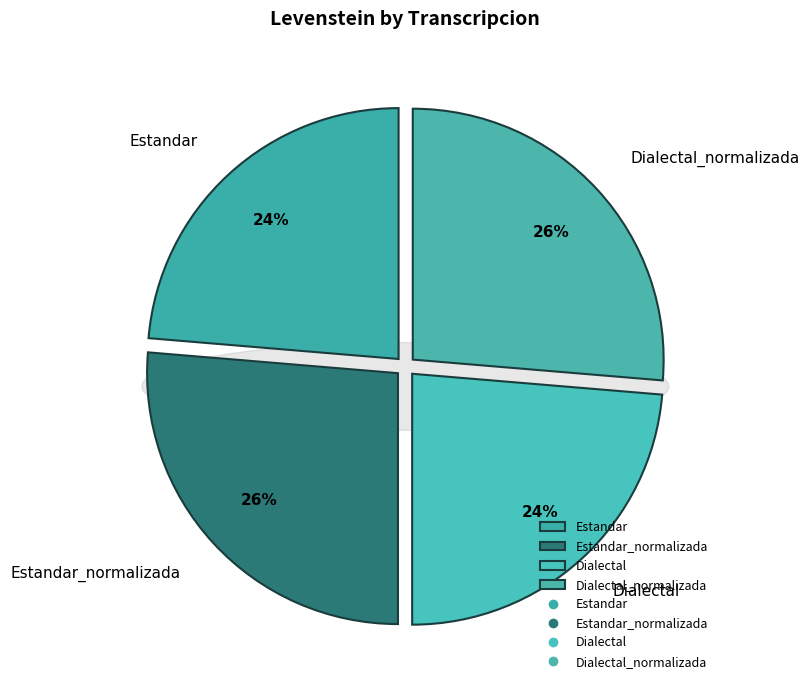

To the nearest percent, what percentage of the pie is Estandar?

24%